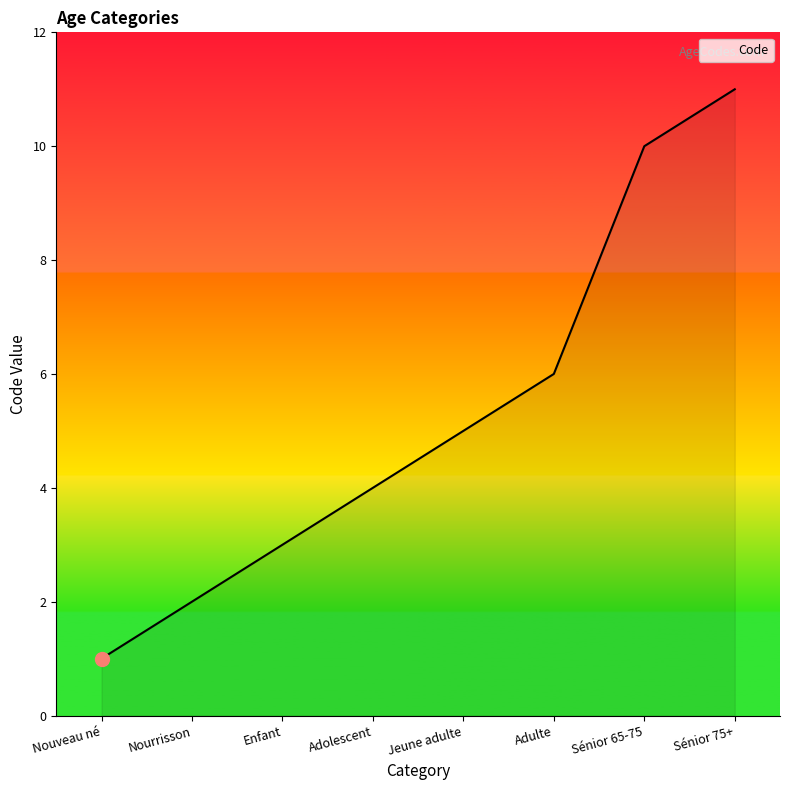

What is the average value?

5